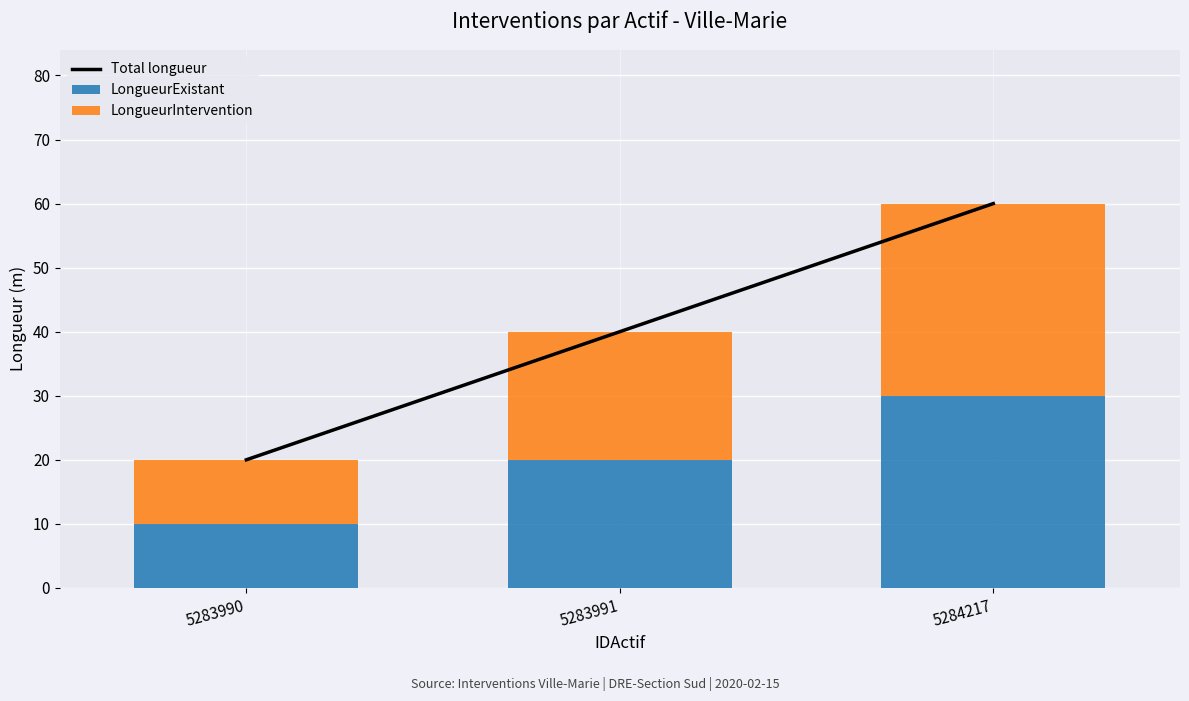

At which label does LongueurIntervention reach its peak?

5284217